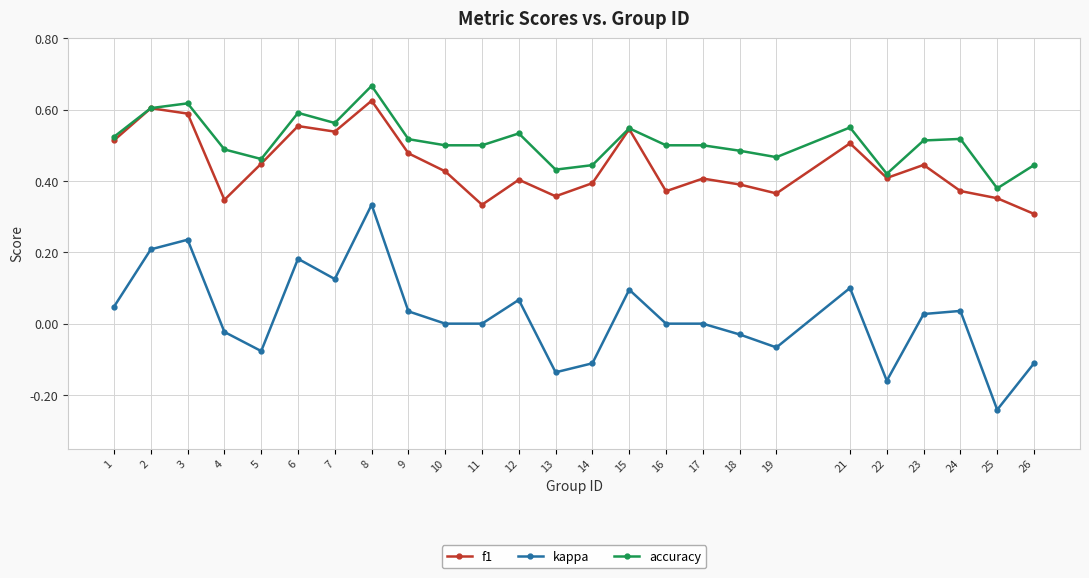

How many distinct data groups are displayed?

3